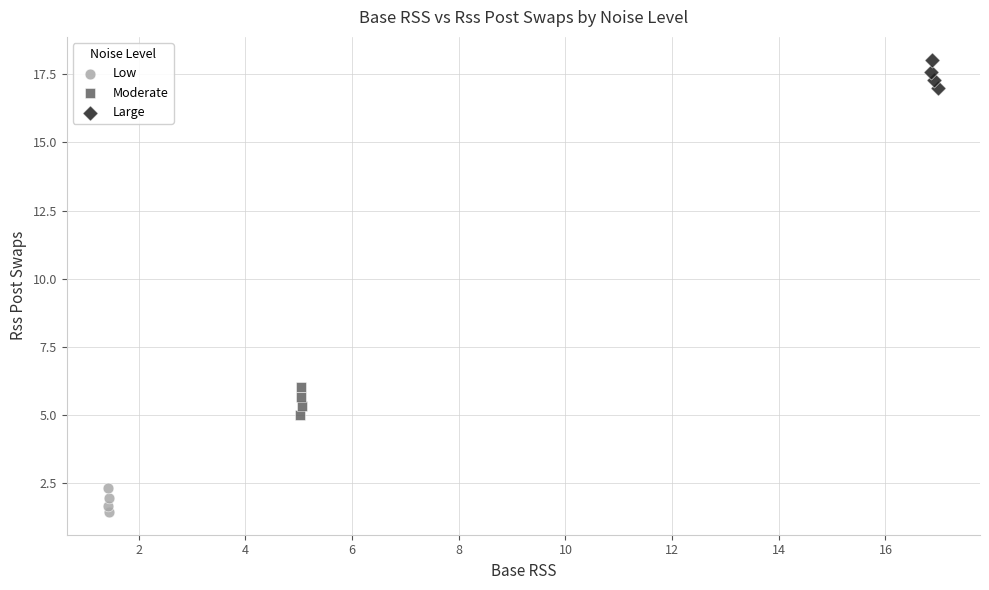

What are all the series names shown in the legend?

Low, Moderate, Large